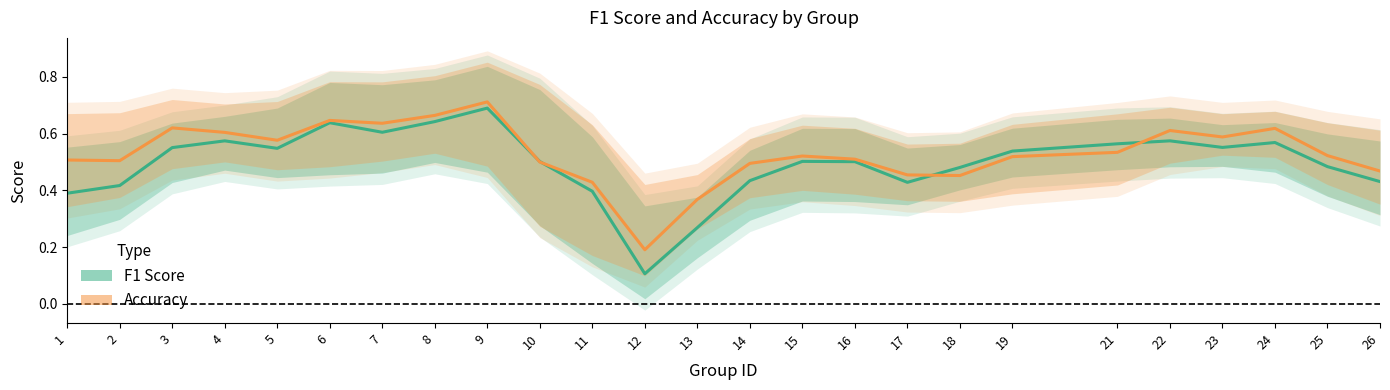

Does the chart have visible grid lines?

No